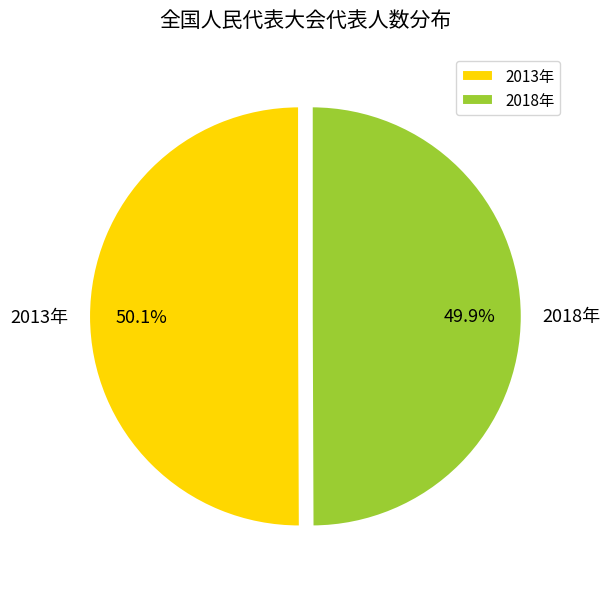

What is the ratio of the value at 2018年 to the value at 2013年?

1.0